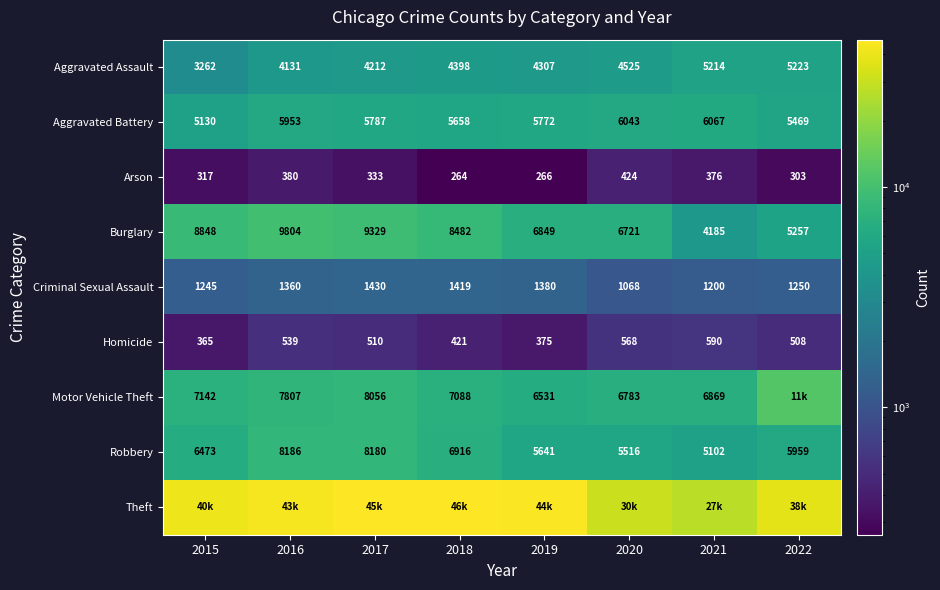

What is the approximate value of Aggravated Assault at 2021?

5214